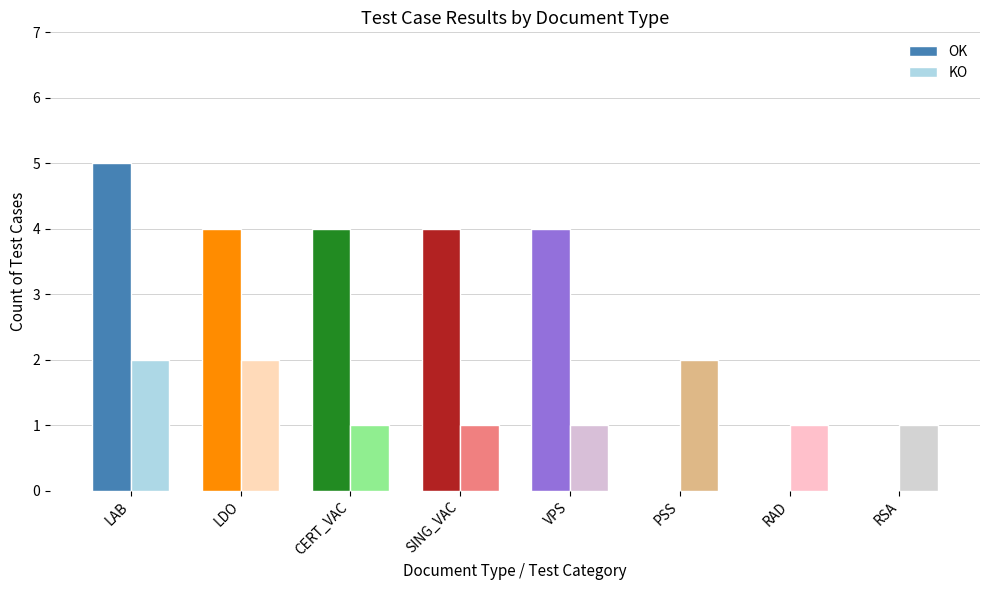

What is the sum of the OK values at VPS and SING_VAC?

8